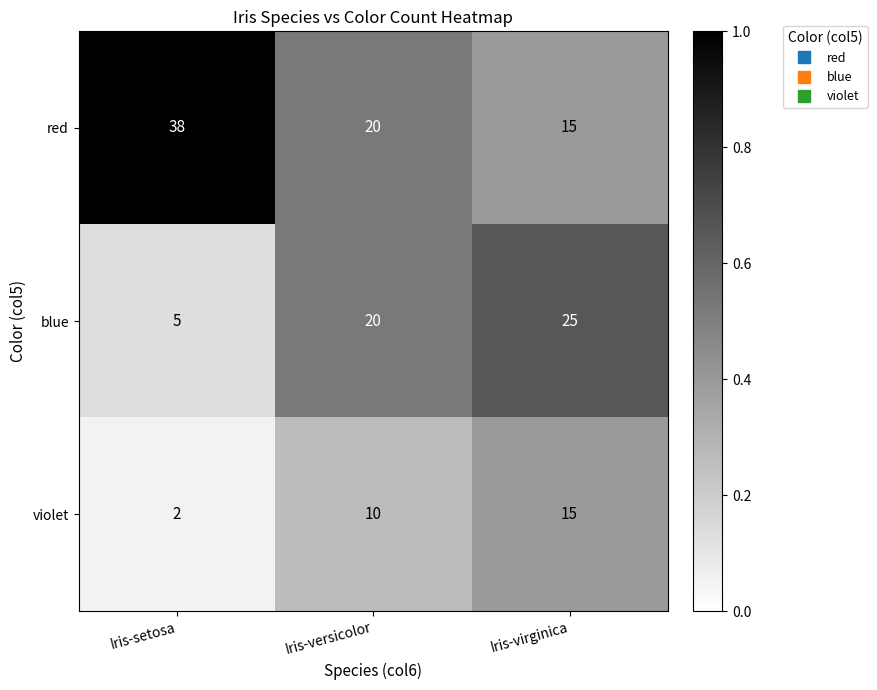

Count the number of data series in this chart.

3